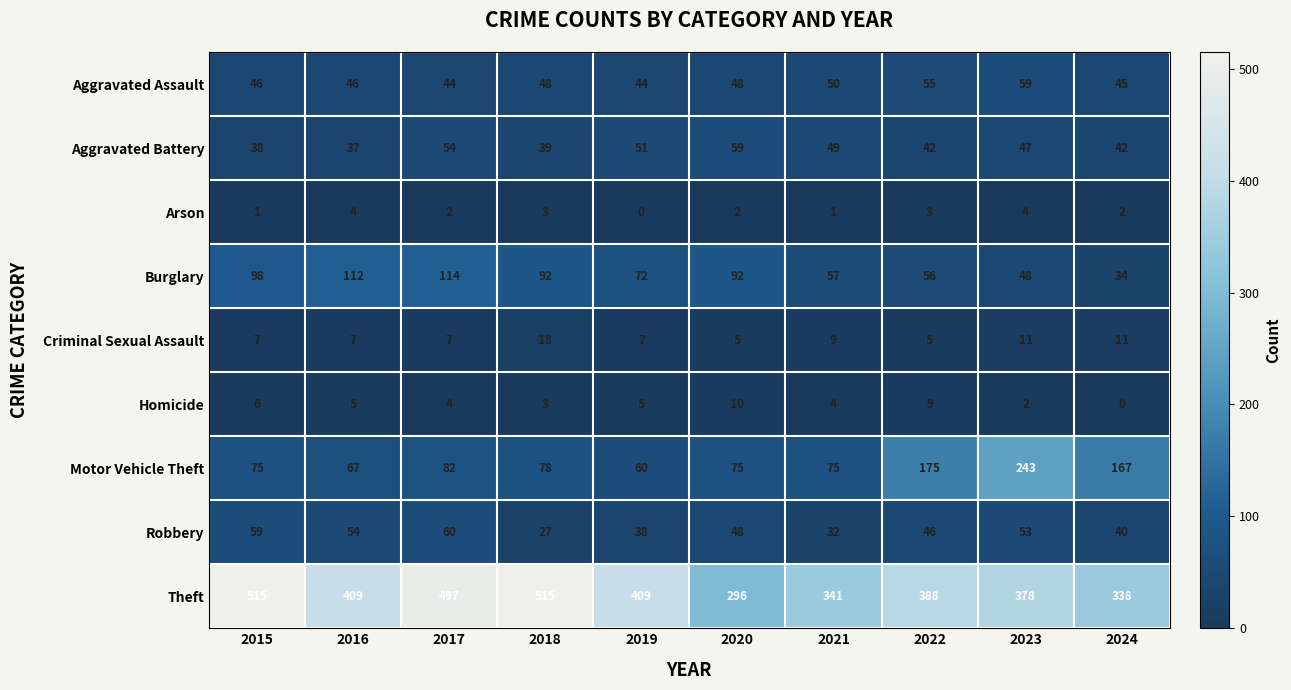

What is the highest value of the Theft series?

515